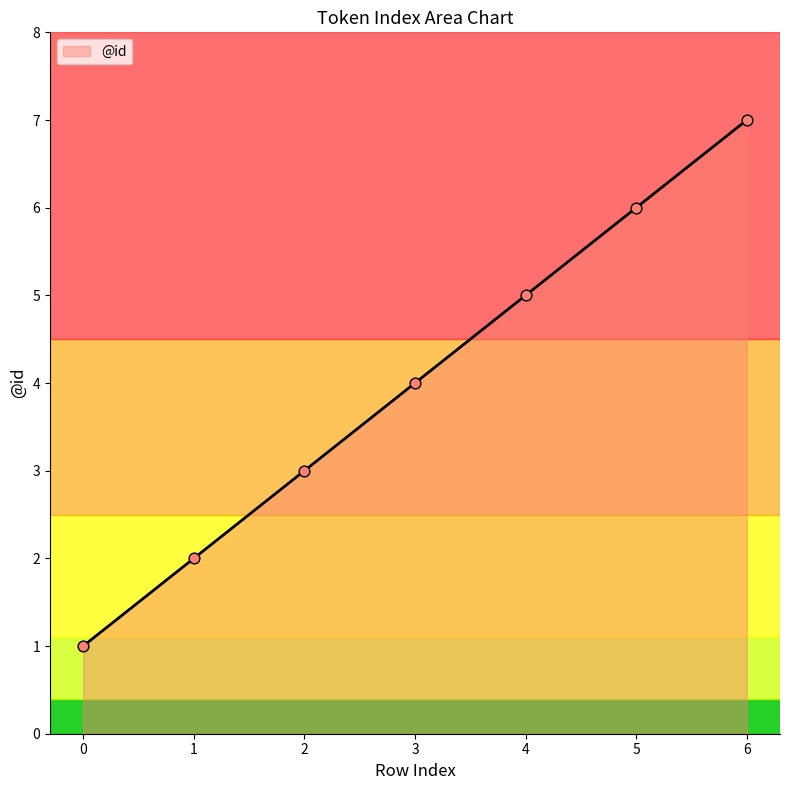

Approximately how many times larger is the value at 1 compared to 0?

2.0